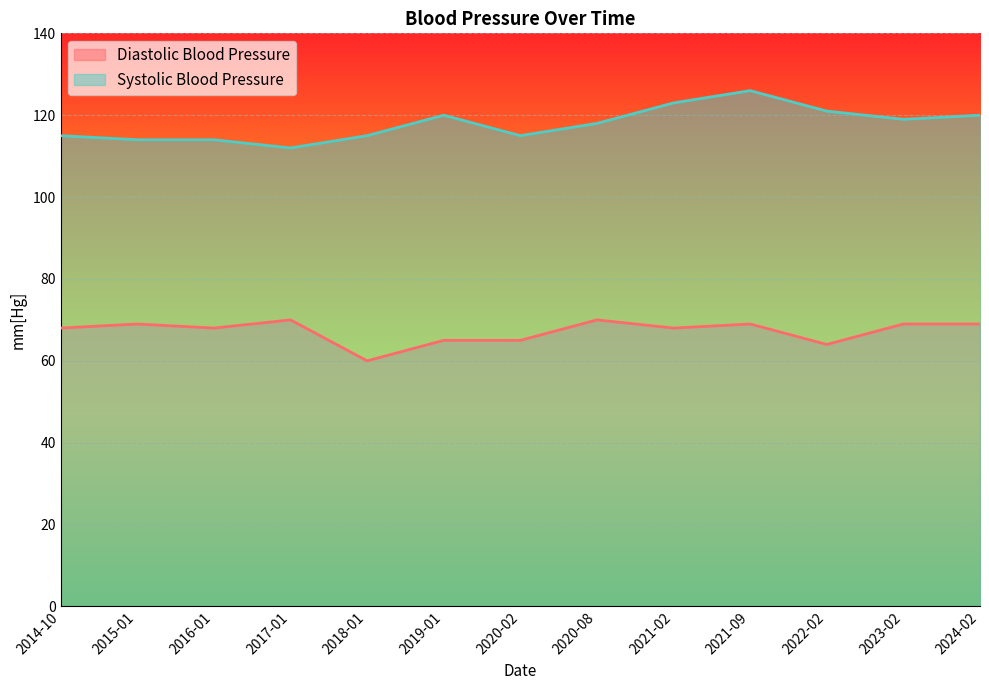

What is the label of the 9th point from the left?

2021-02